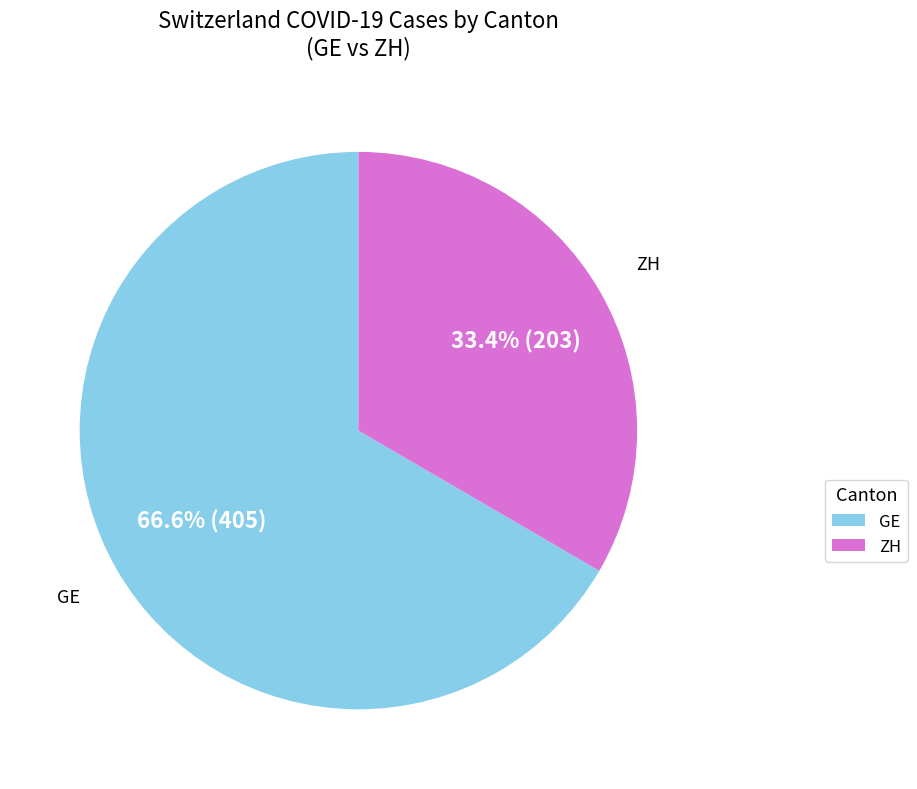

Does any single category account for the majority?

Yes